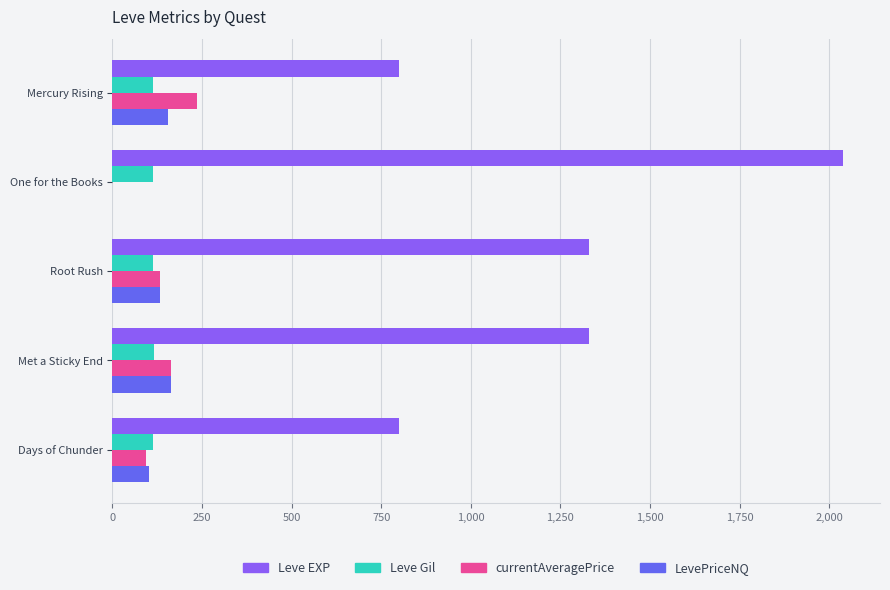

The value of Leve EXP at Mercury Rising is 556.3. True or false?

False